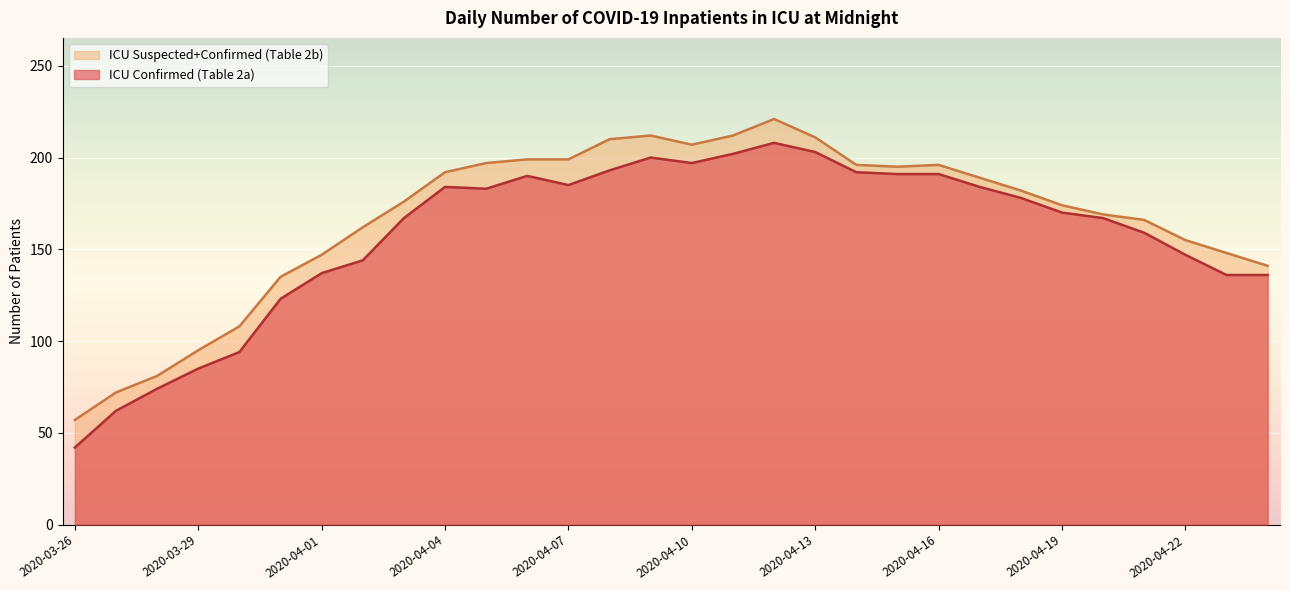

How many lines are shown in the chart?

2